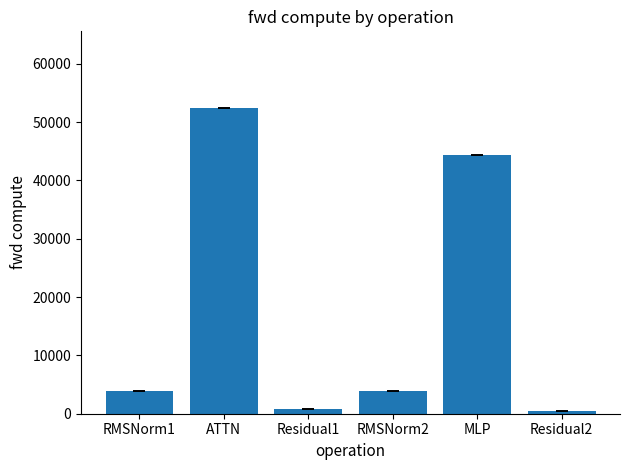

Which has a higher value, RMSNorm2 or Residual1?

RMSNorm2